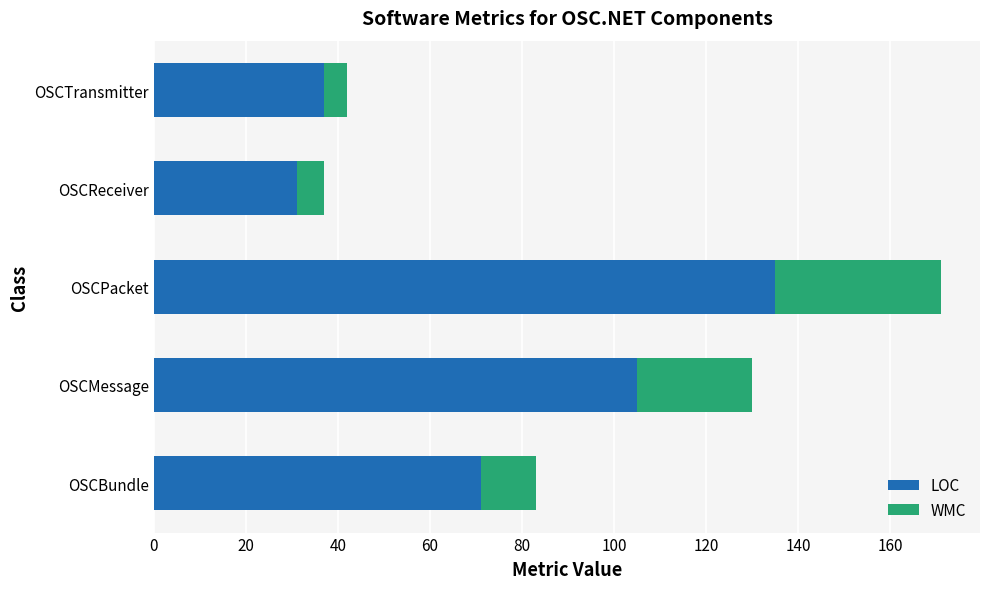

Is it true that LOC equals 35 at OSCMessage?

False